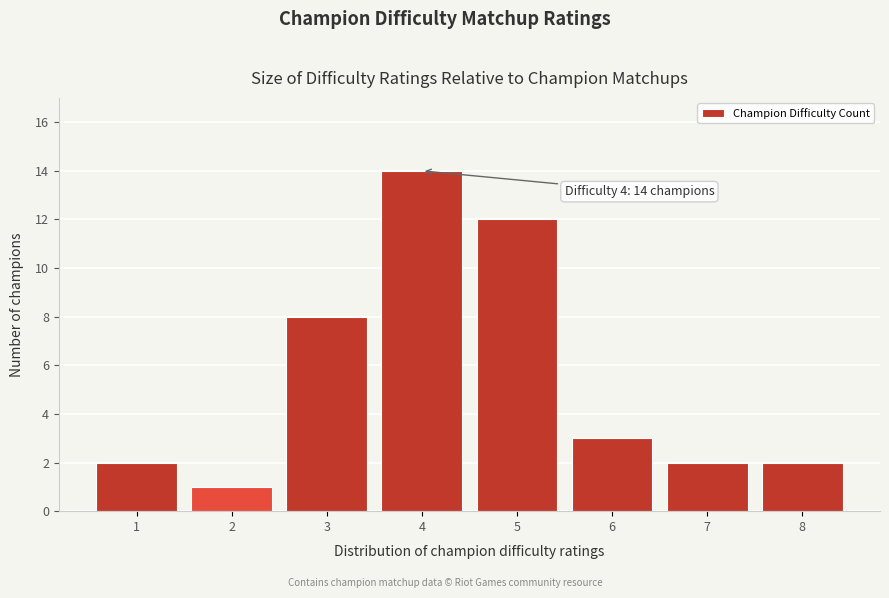

Over which range of the x-axis is the bar tallest?

3.5 to 4.5